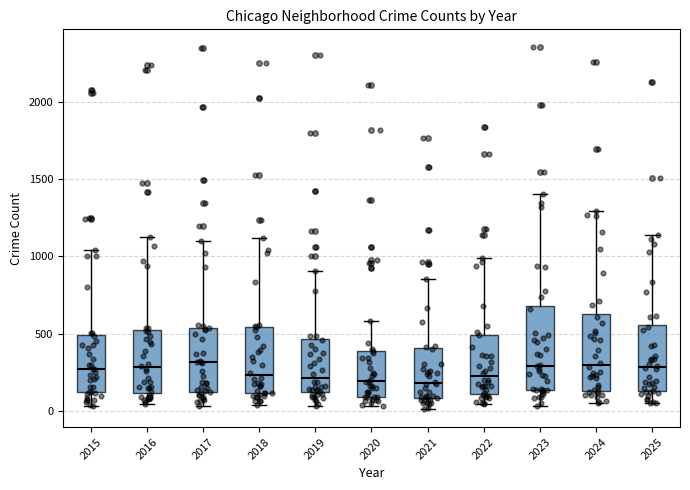

Where does the lower whisker of the box at x = 2015 end on the y-axis? The values are not printed on the chart, so give them approximately, as read against the axis.

50